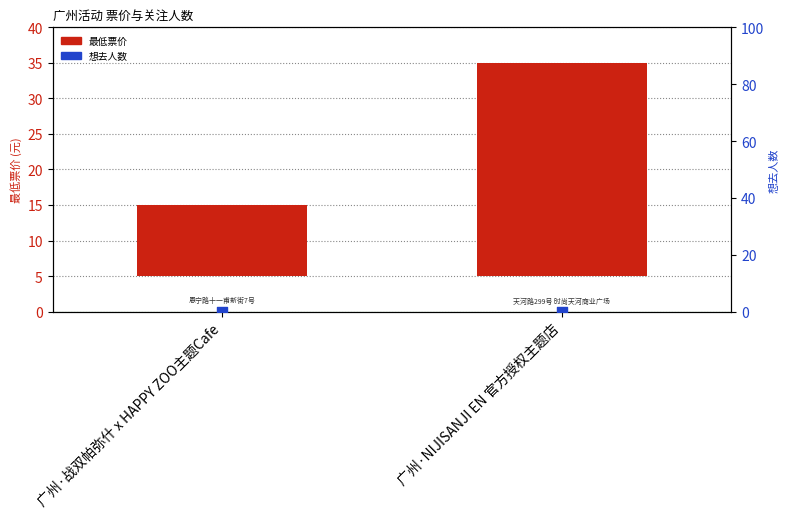

Which series contains the lowest Y value?

想去人数